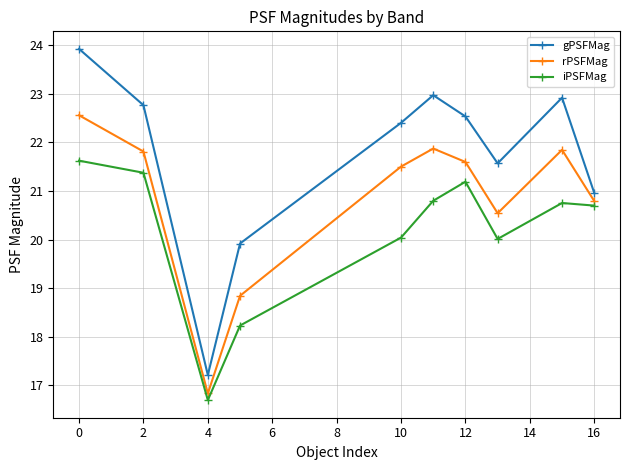

What is the lowest value of the iPSFMag series?

16.7